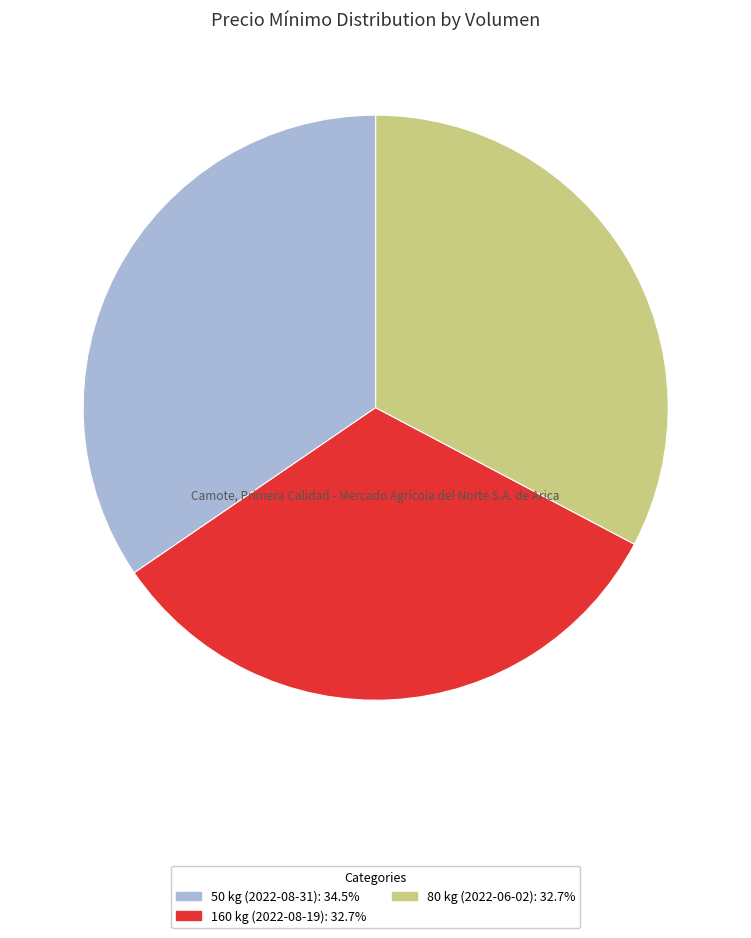

Is there a majority slice in this chart?

No